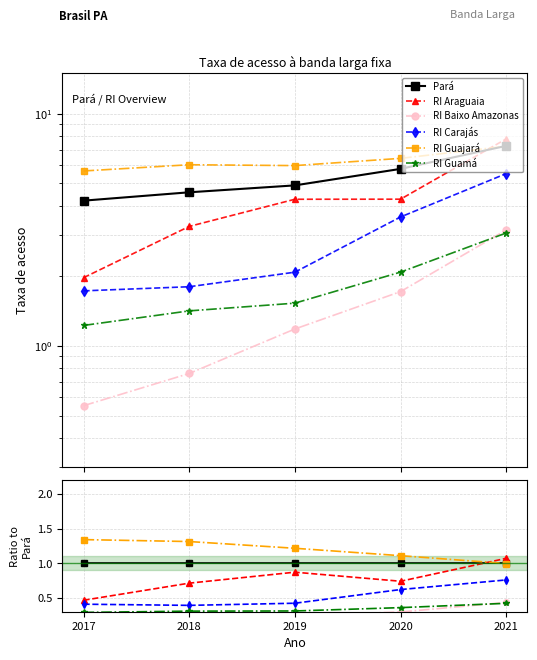

Does the chart have visible grid lines?

Yes